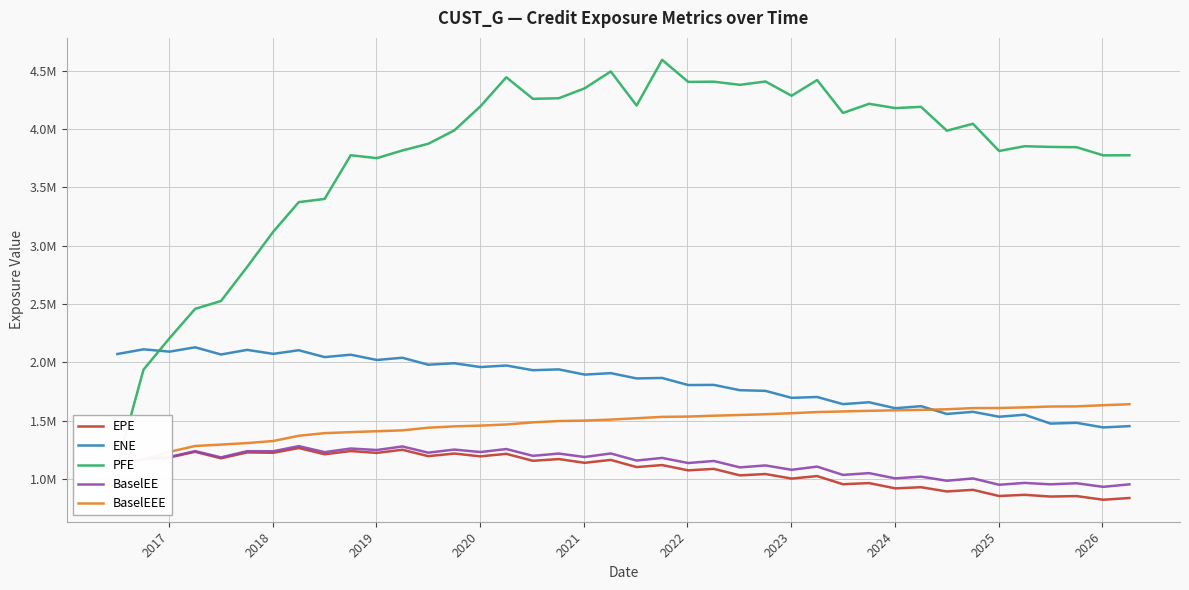

True or false: BaselEEE and PFE intersect in this chart.

False